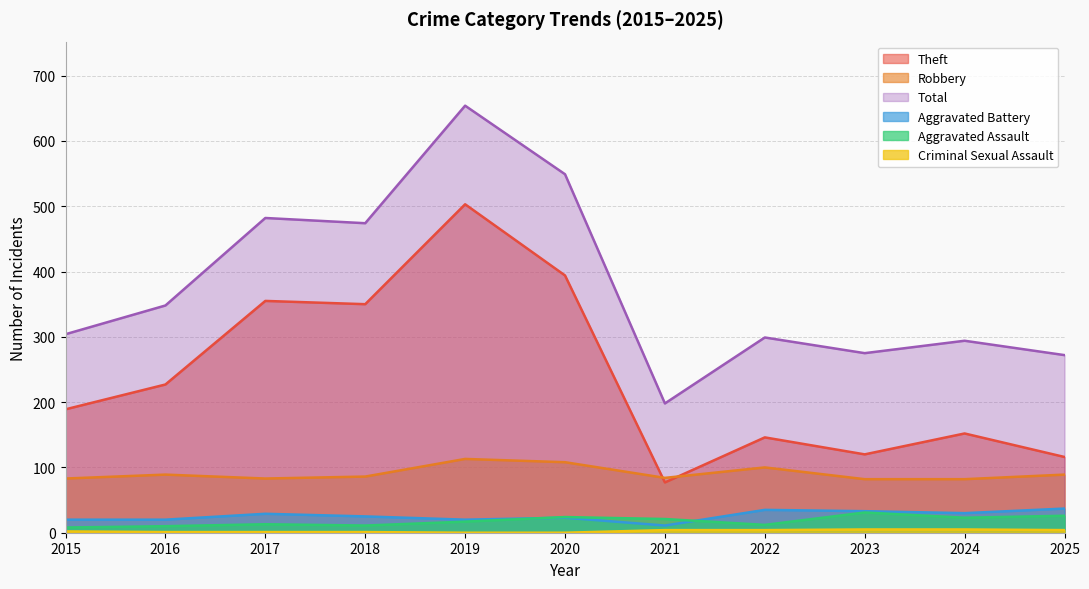

Where is Robbery nearest to the value 97?

2022